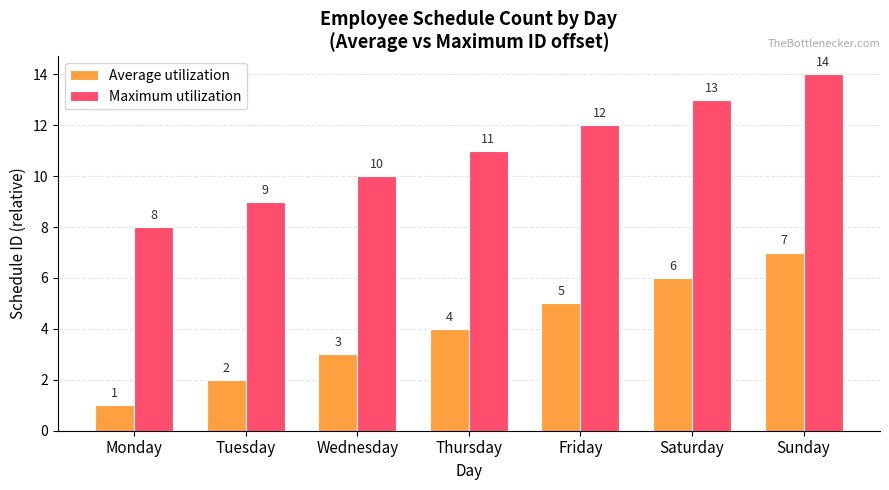

True or false: Maximum utilization has a value of 13 at Saturday.

True